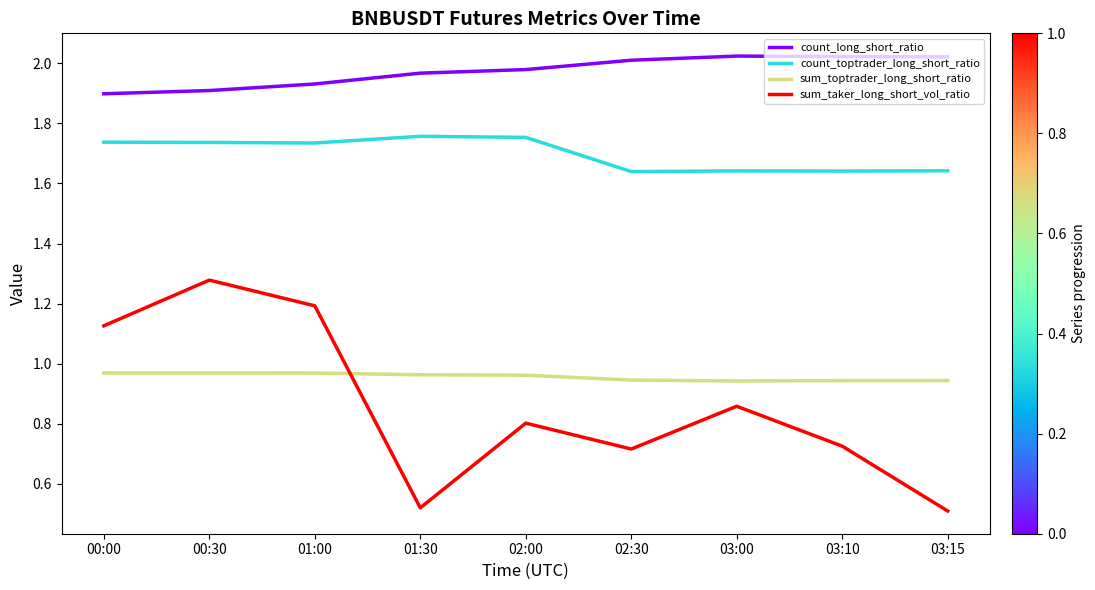

Which series has the largest total across all categories?

count_long_short_ratio